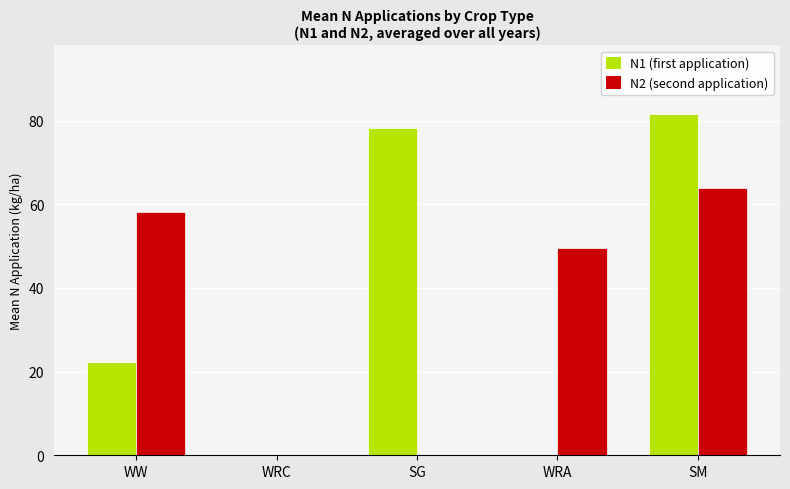

What is the average value of the N2 (second application) series?

34.3